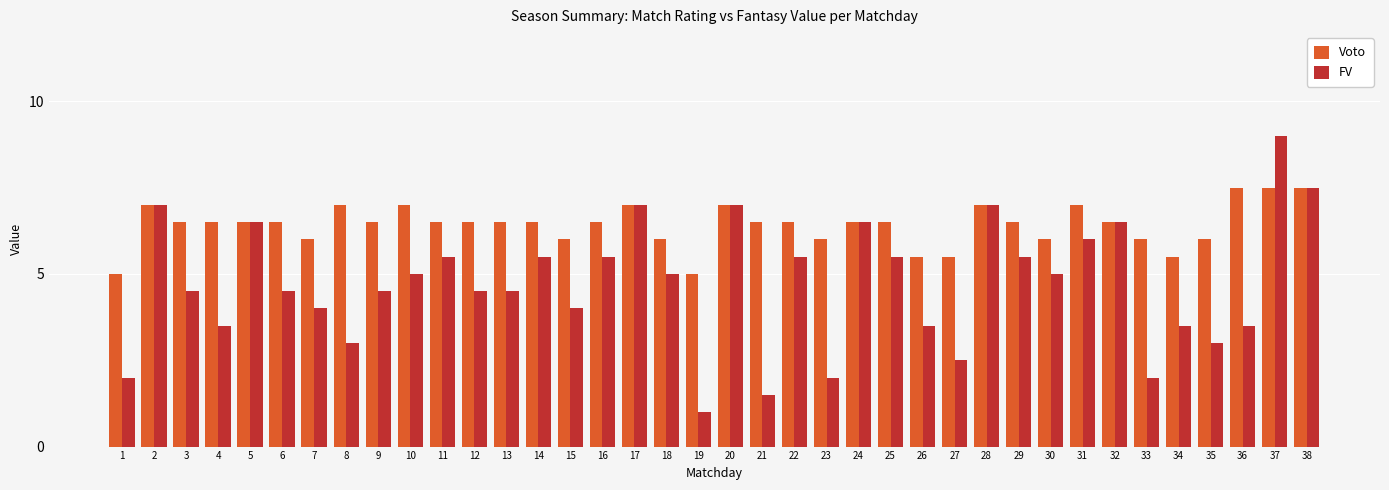

True or false: FV has a value of 6.0 at 31.

True